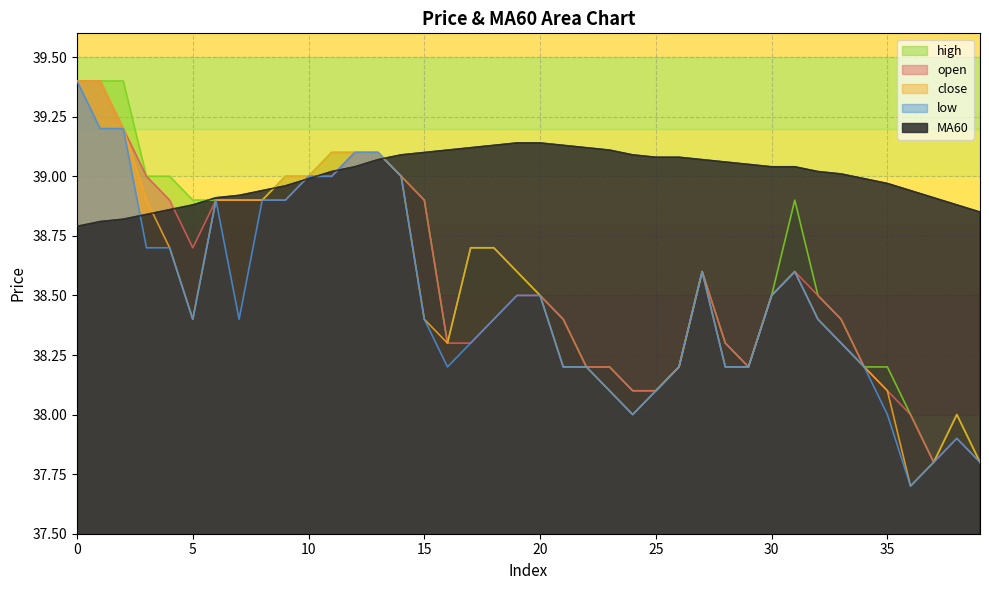

What is the average value of the low series?

38.5